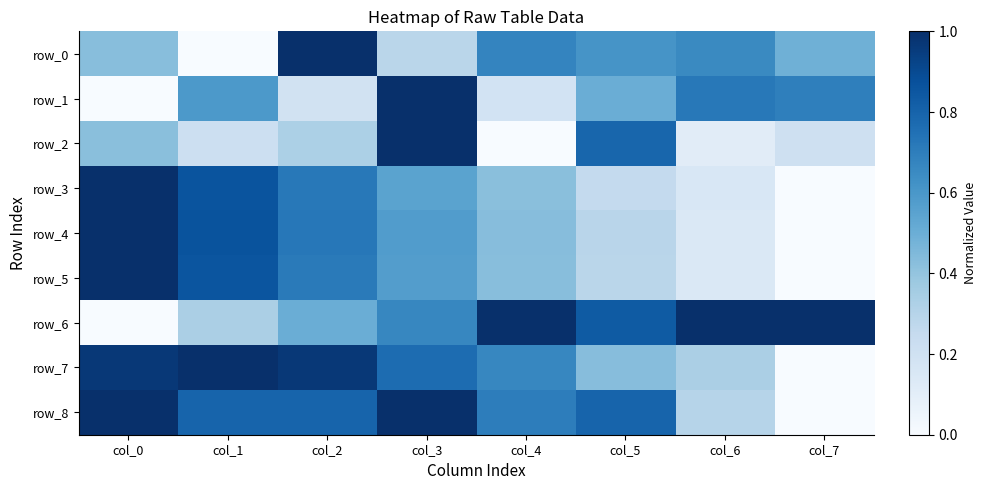

How many data points in row_0 are above 0?

7